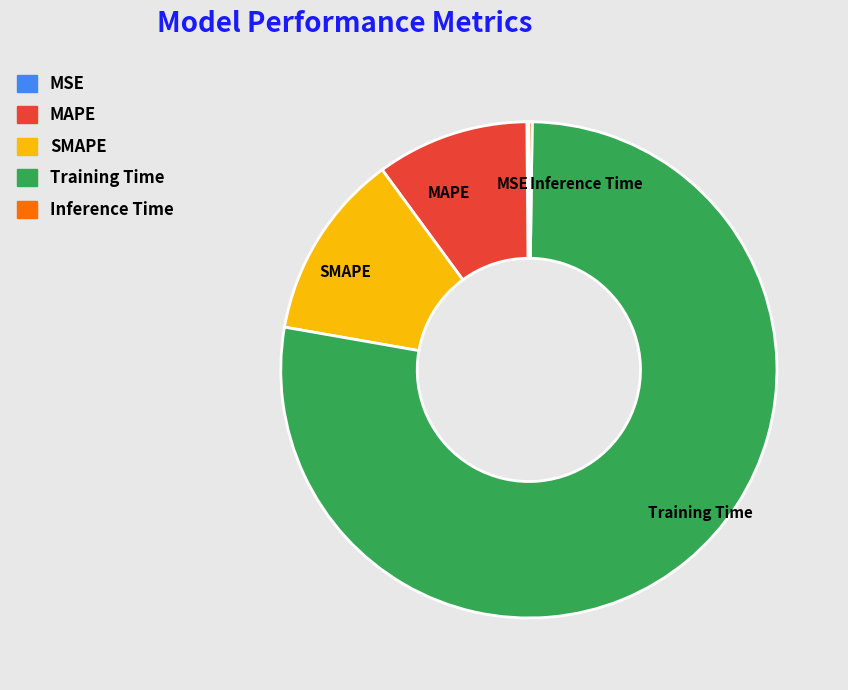

Which has a higher value, MAPE or SMAPE?

SMAPE